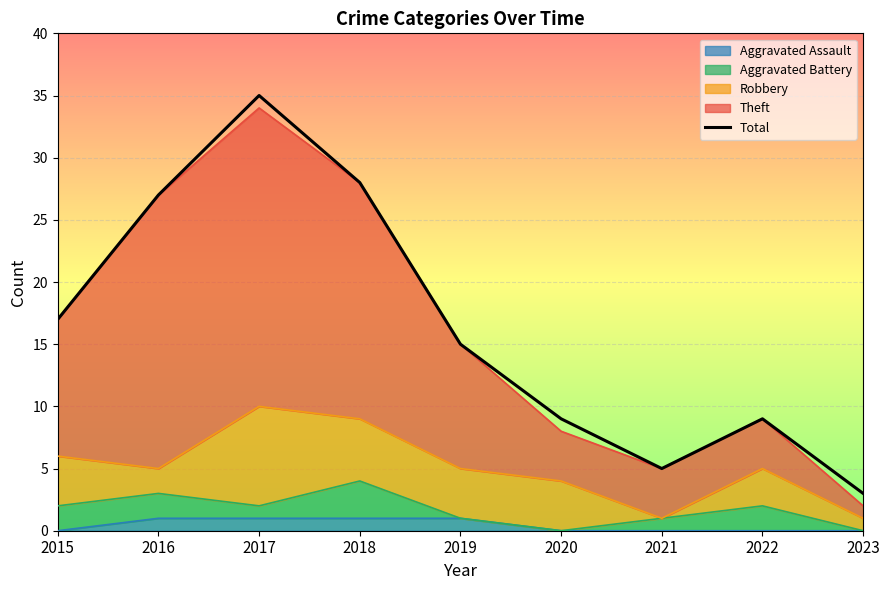

The chart shows a value of 9 at 2020. True or false?

True